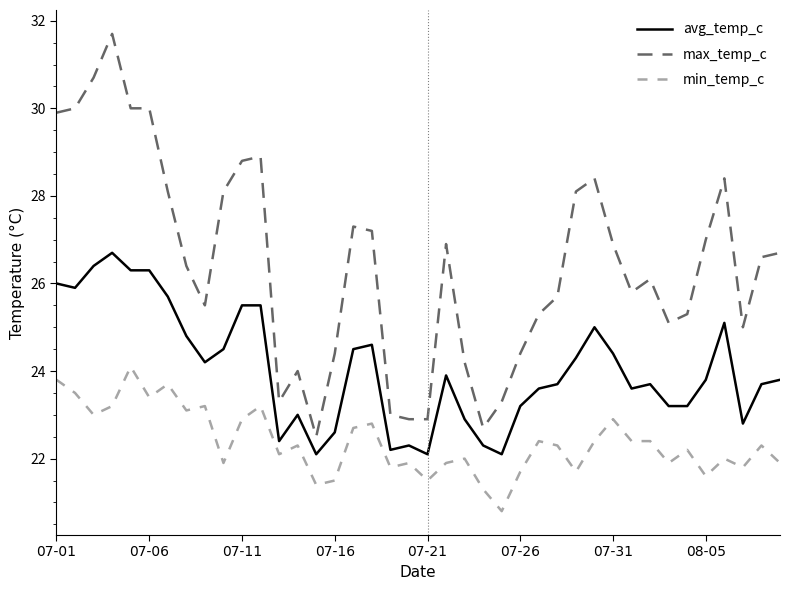

Which series has the widest spread of values?

max_temp_c